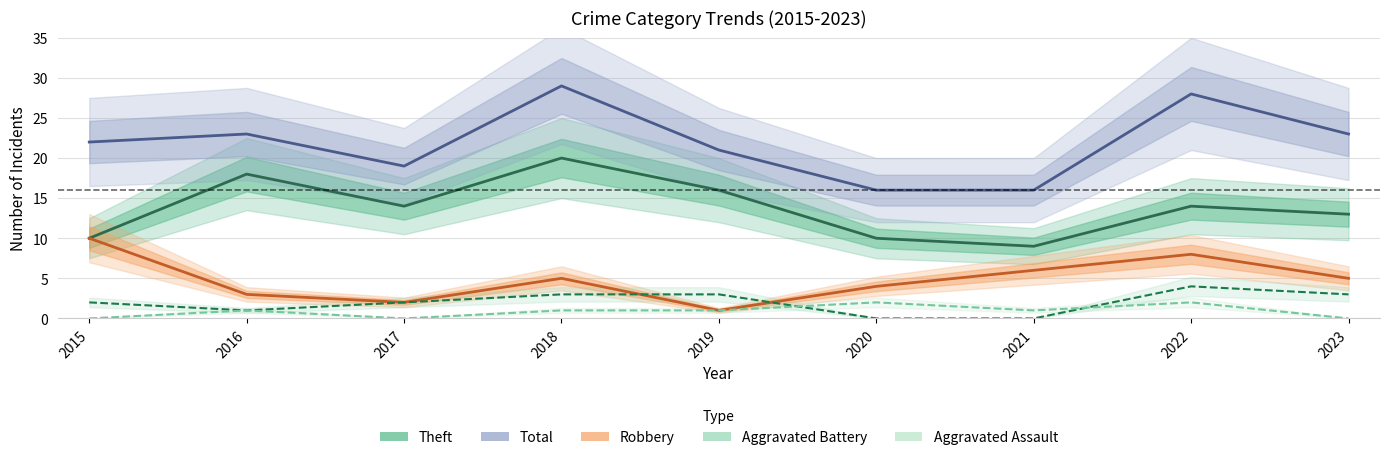

Count the number of categories in the chart.

9